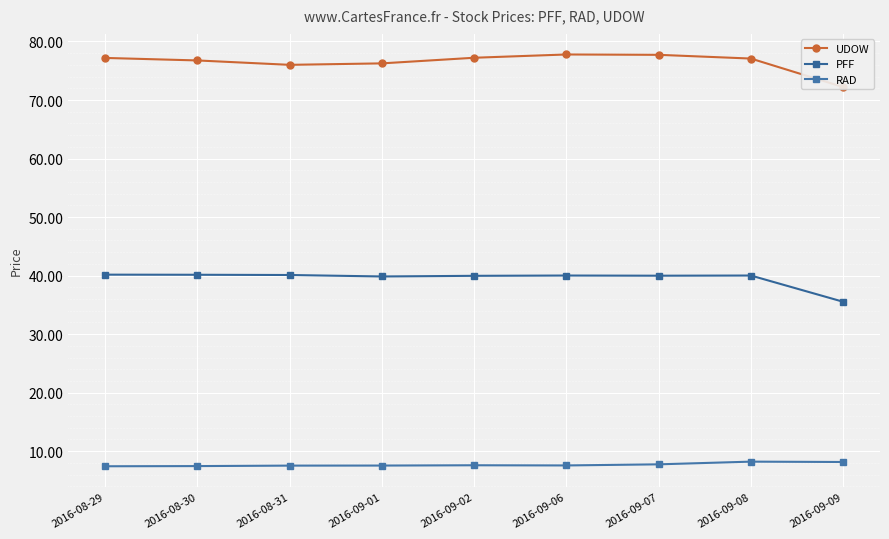

True or false: PFF and RAD intersect in this chart.

False